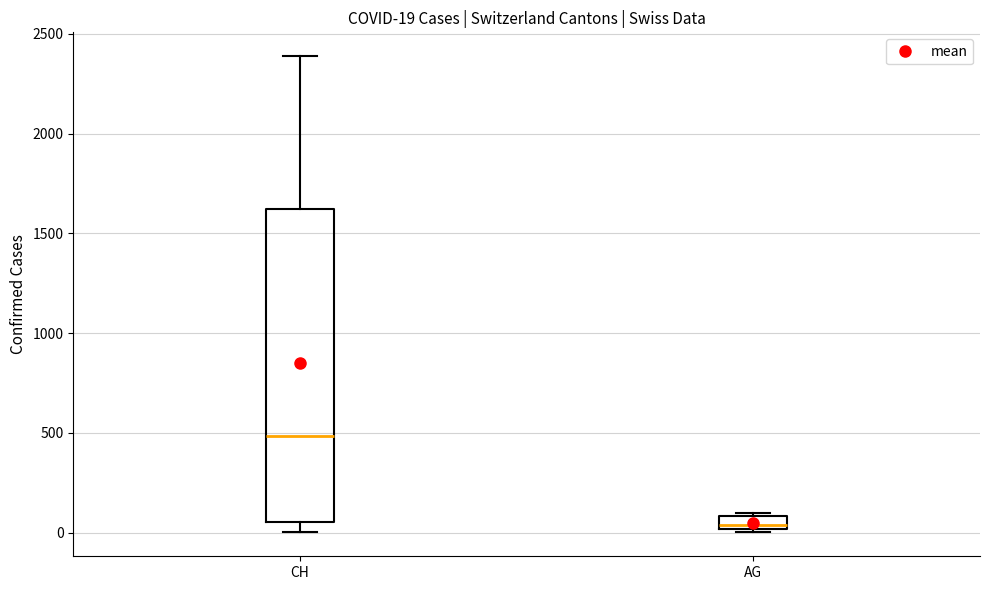

Which box is the tallest, from its lower edge to its upper edge?

CH